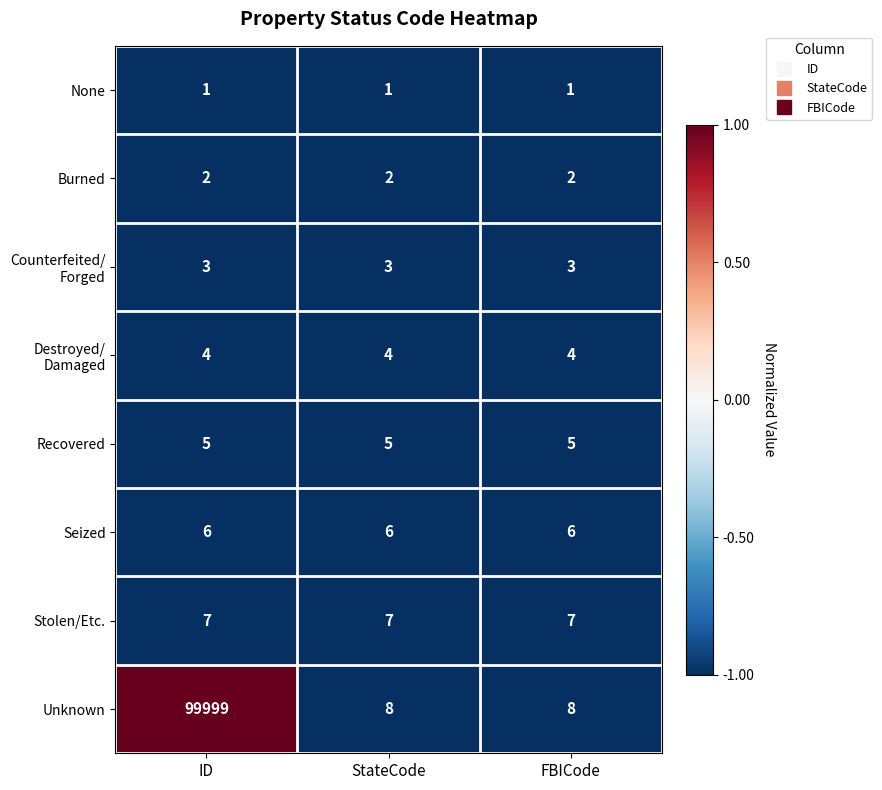

Read the Seized value at FBICode.

6